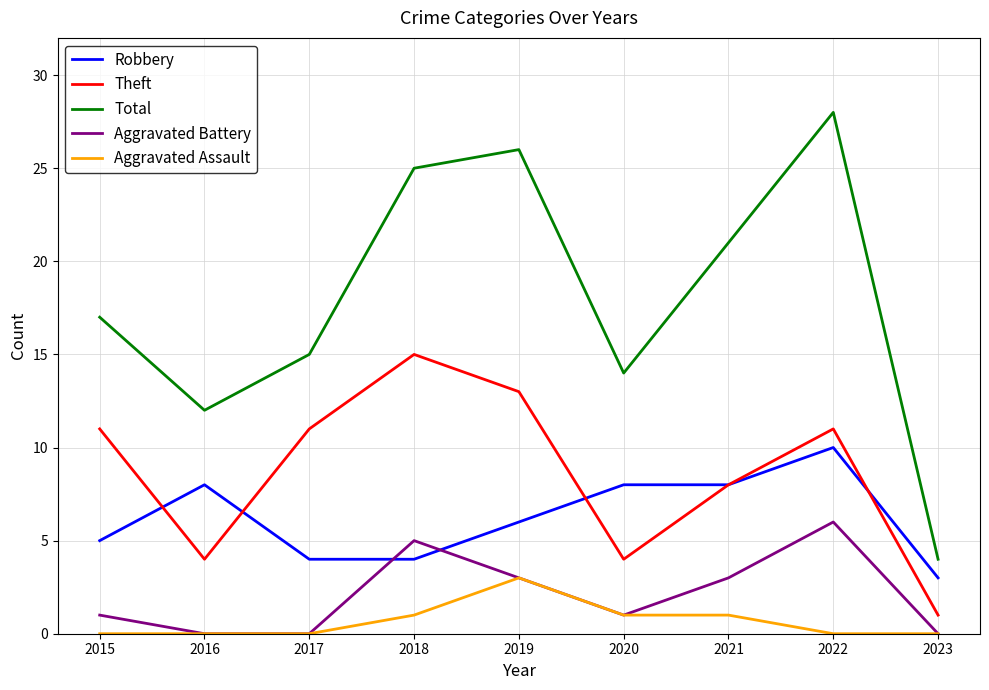

Count the Theft values in the range 4 to 11.

6